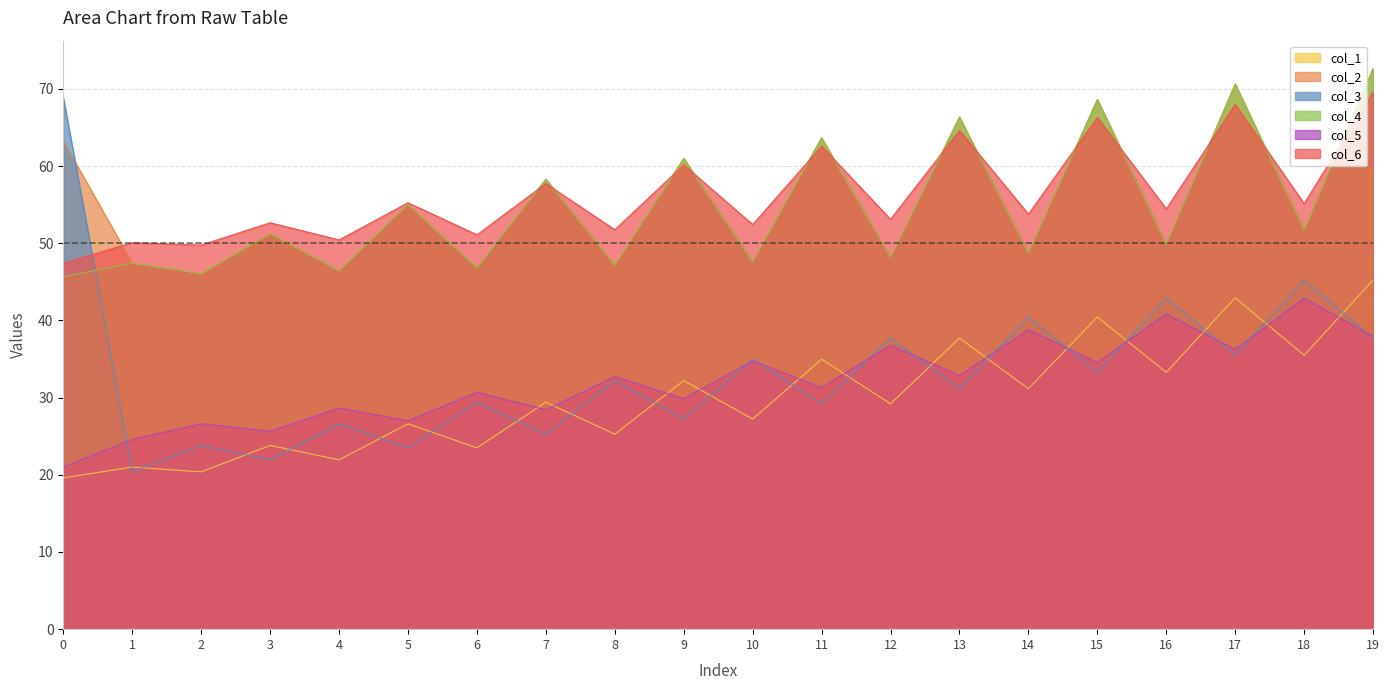

What is the minimum value shown in the chart?

19.6